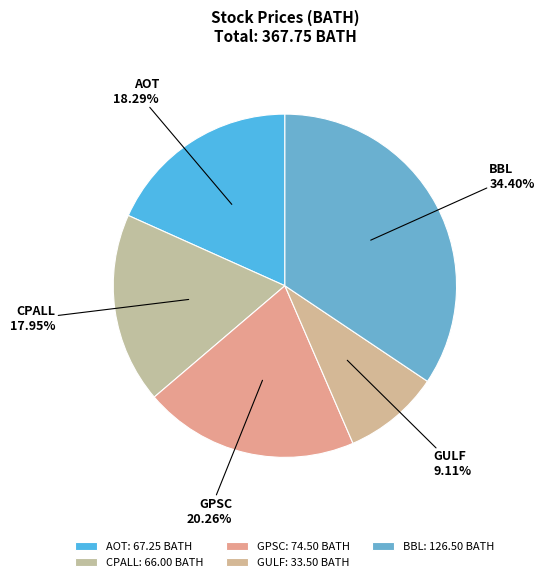

Does any single category account for the majority?

No